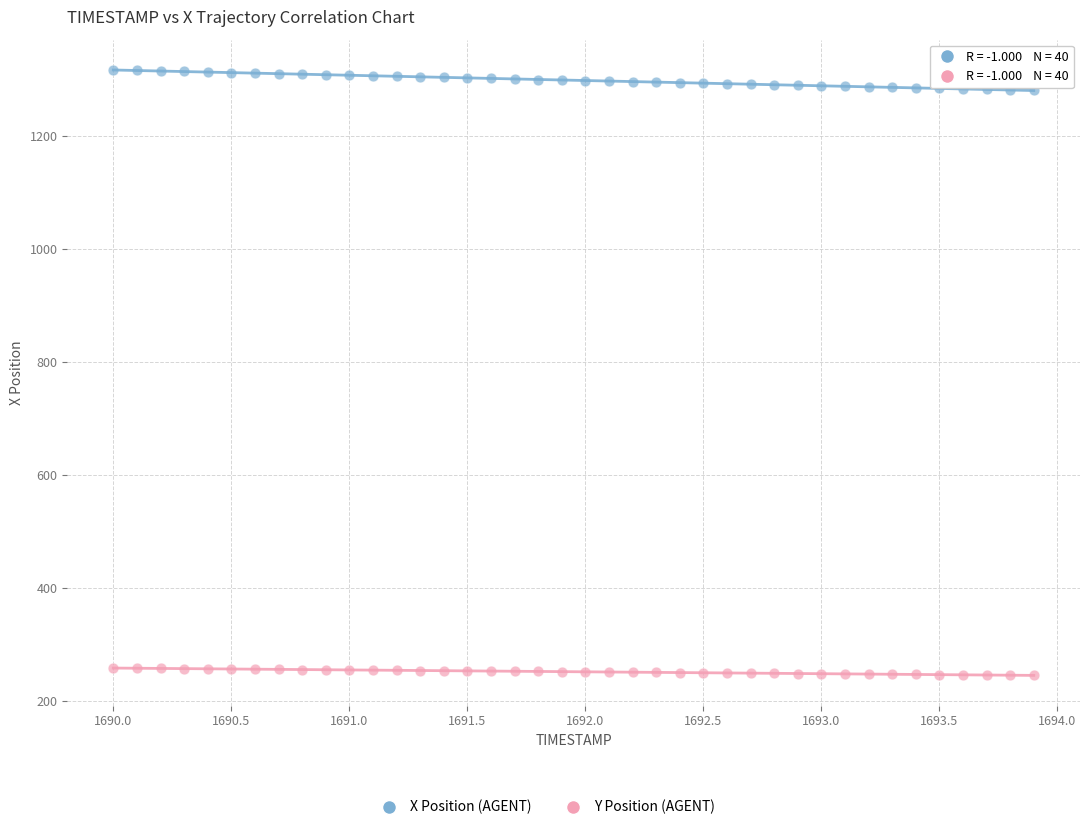

Which series contains the lowest Y value?

Y Position (AGENT)